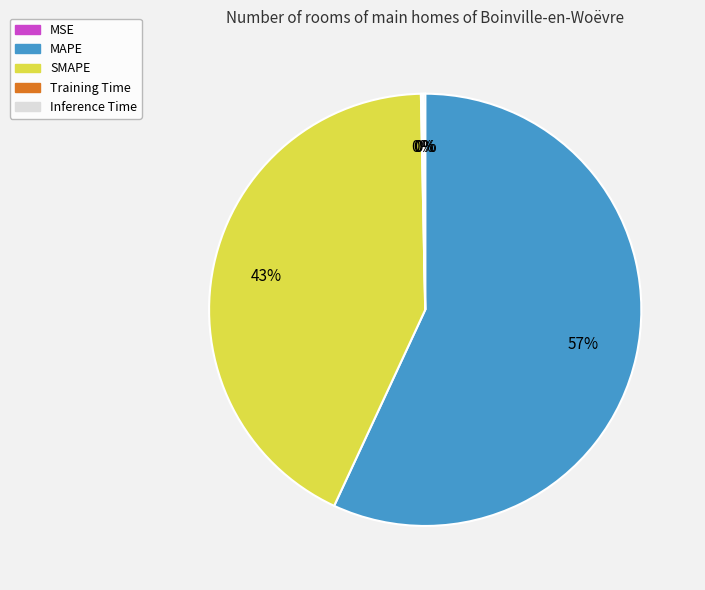

What is the majority slice?

MAPE